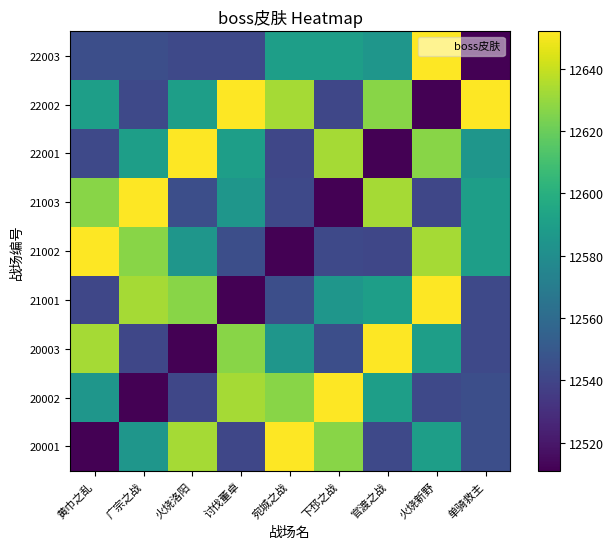

At how many categories does at least one series exceed 12640?

9